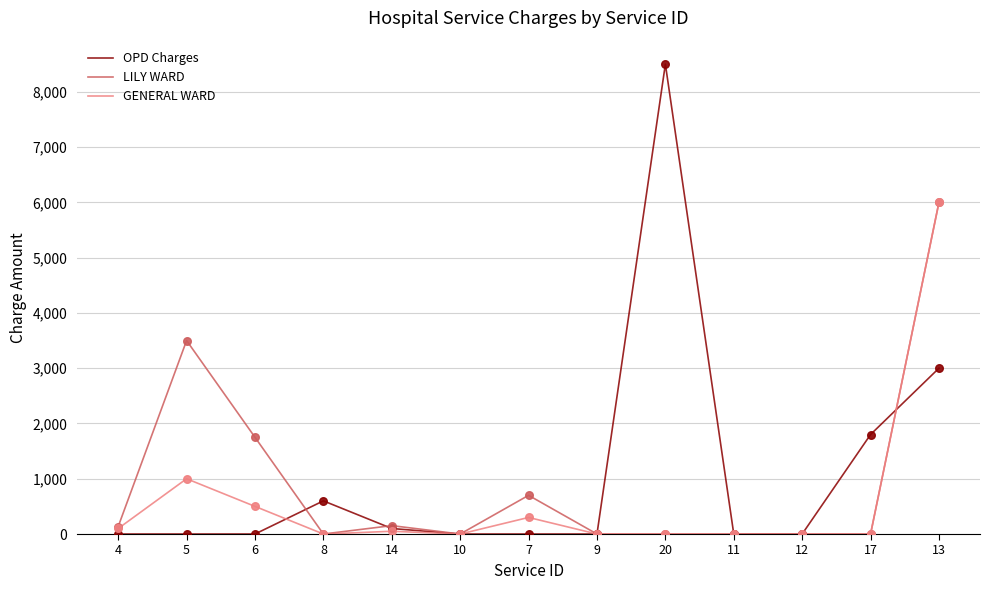

Which series has the largest total across all categories?

OPD Charges